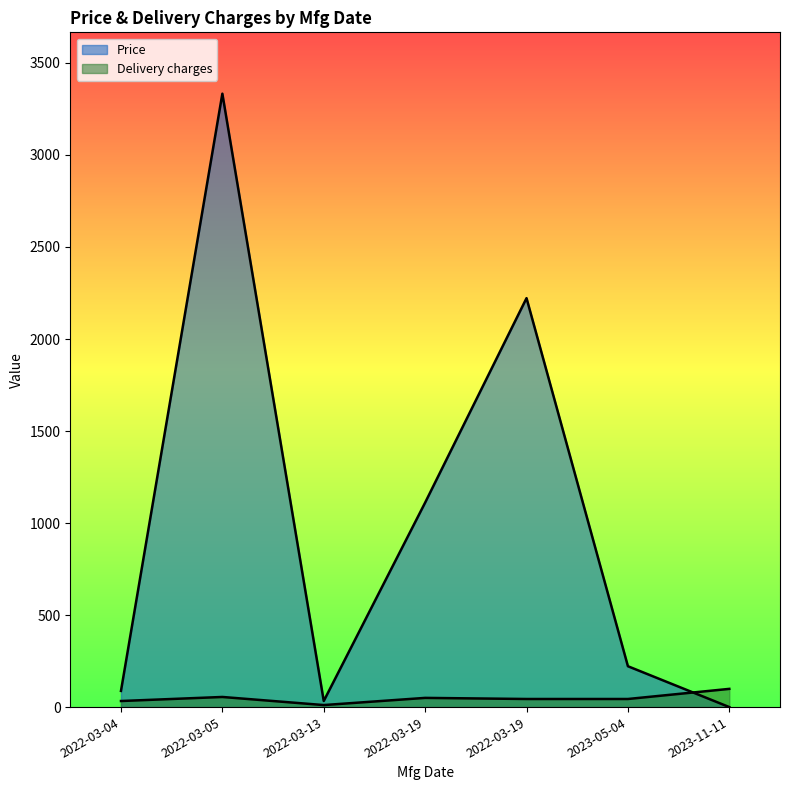

What is the label of the 7th point from the right?

2022-03-04